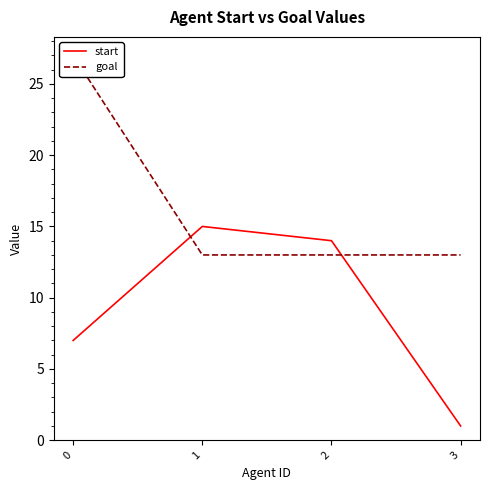

Reading left to right, extract all data points from this chart.

start: 0=7	1=15	2=14	3=1
goal: 0=27	1=13	2=13	3=13